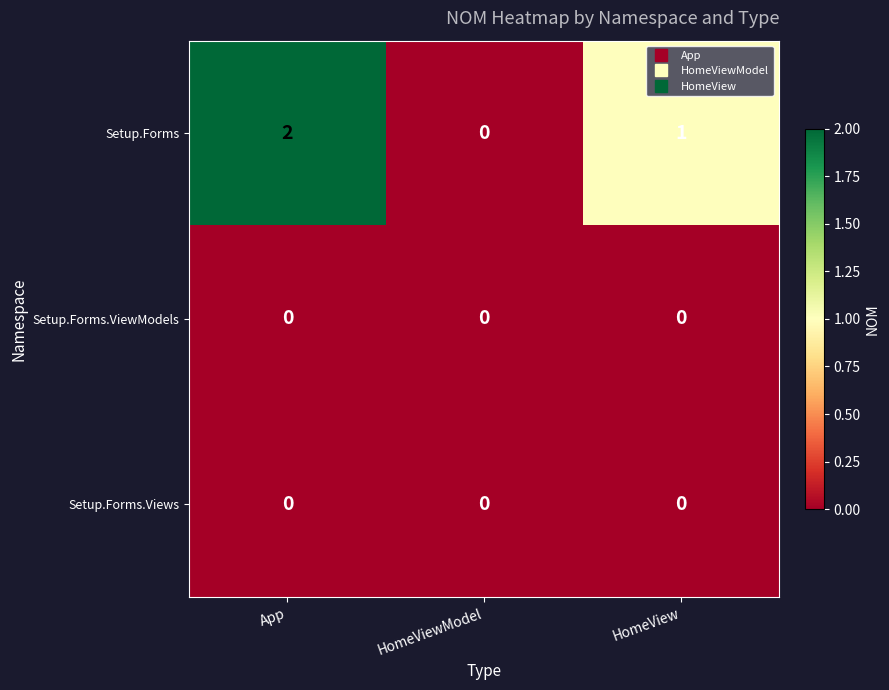

Which series has the largest range (max minus min)?

Setup.Forms